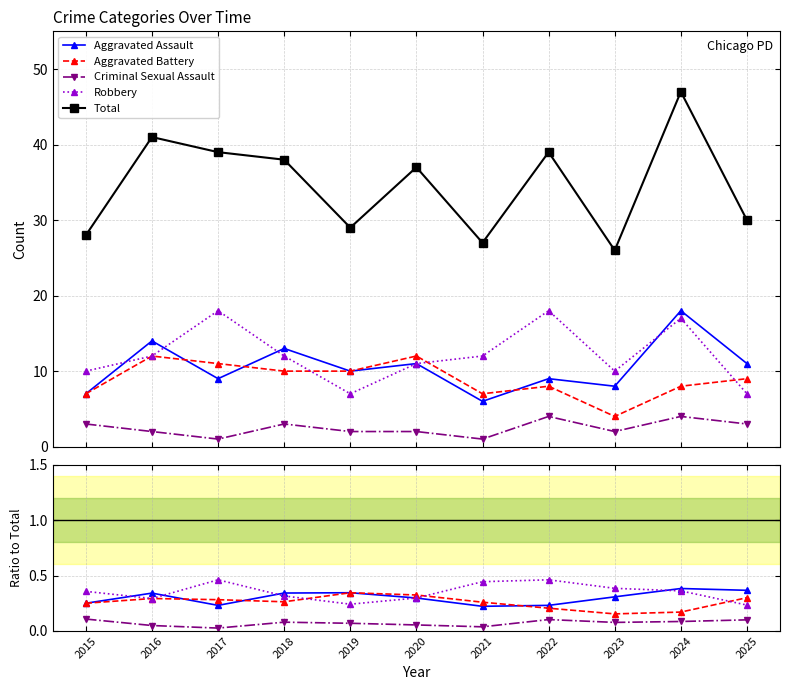

What is the difference between the highest and lowest values at 2025?

29.9